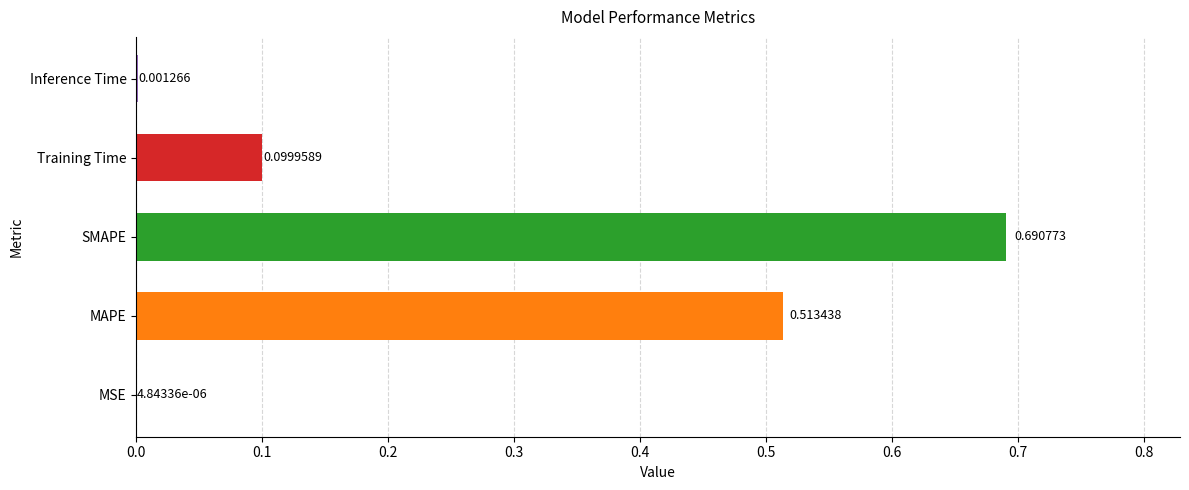

At which category does the chart reach its peak across all series?

SMAPE